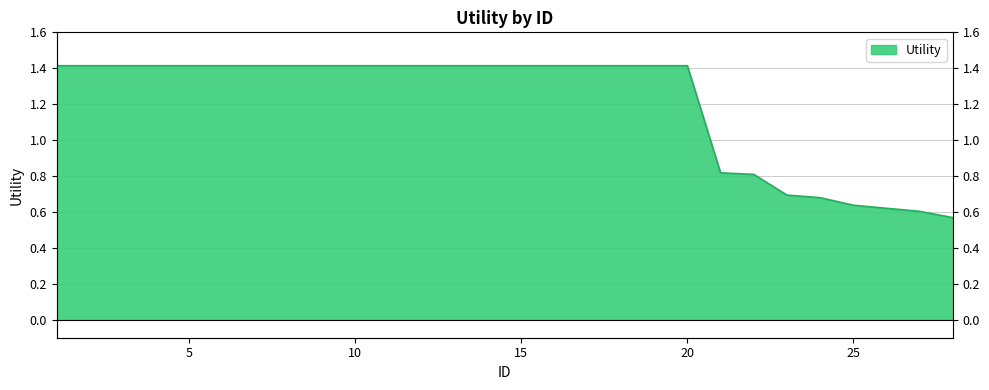

List the labels in order of value, smallest first.

28, 27, 26, 25, 24, 23, 22, 21, 1, 2, 3, 4, 5, 6, 7, 8, 9, 10, 11, 12, 13, 14, 15, 16, 17, 18, 19, 20